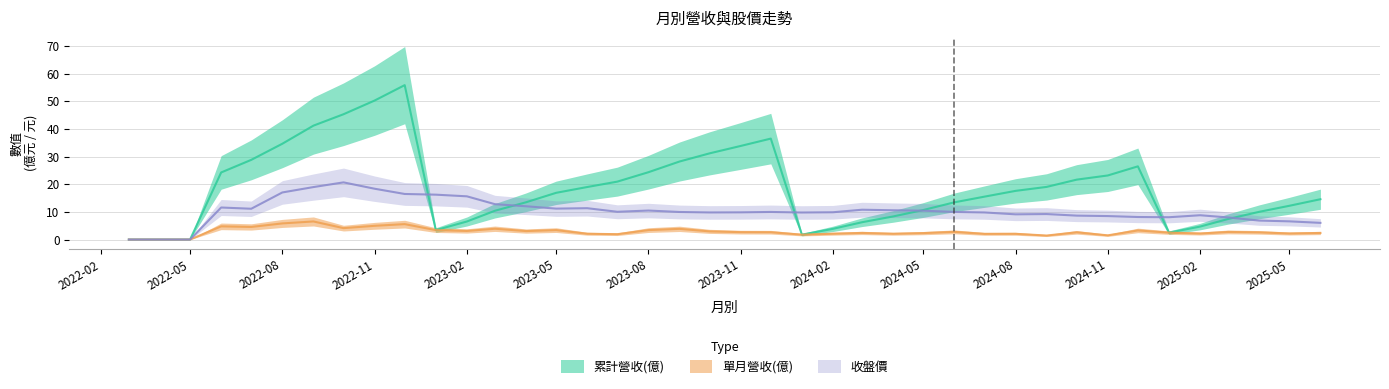

Which category has the lowest value across all series?

2022-03-01